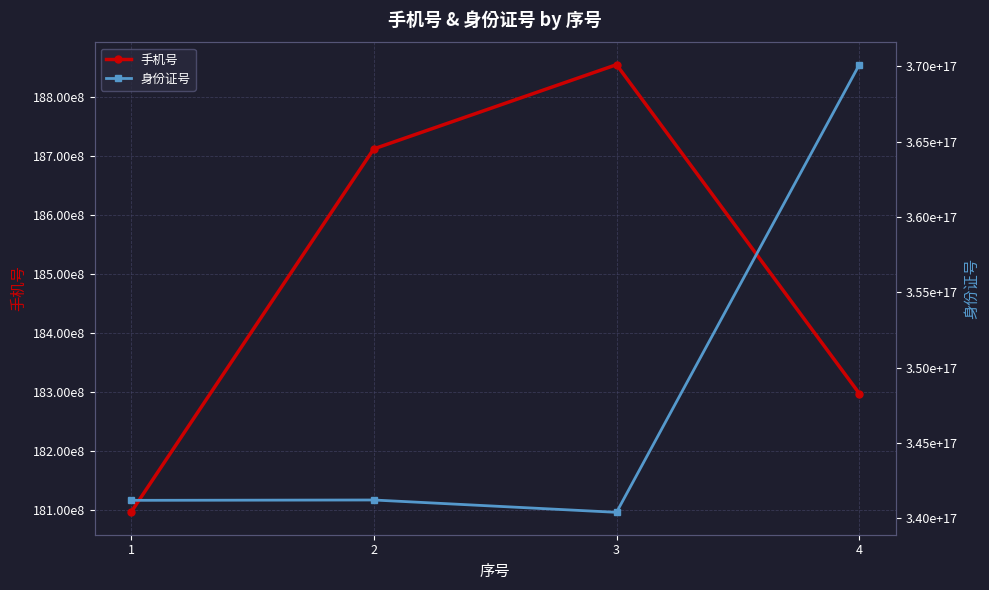

How many lines are shown in the chart?

2